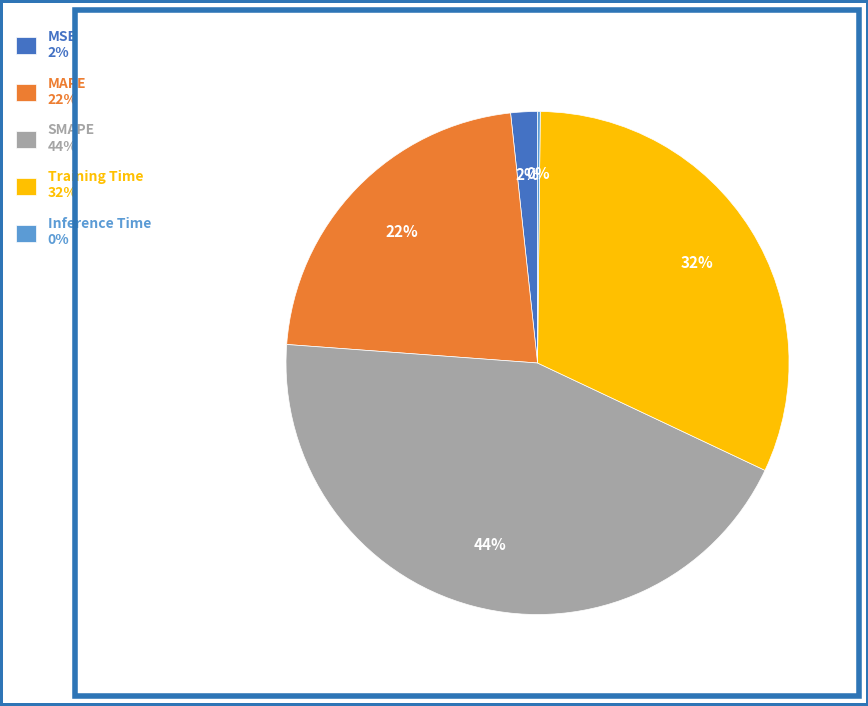

To the nearest percent, what is the average slice percentage?

20%